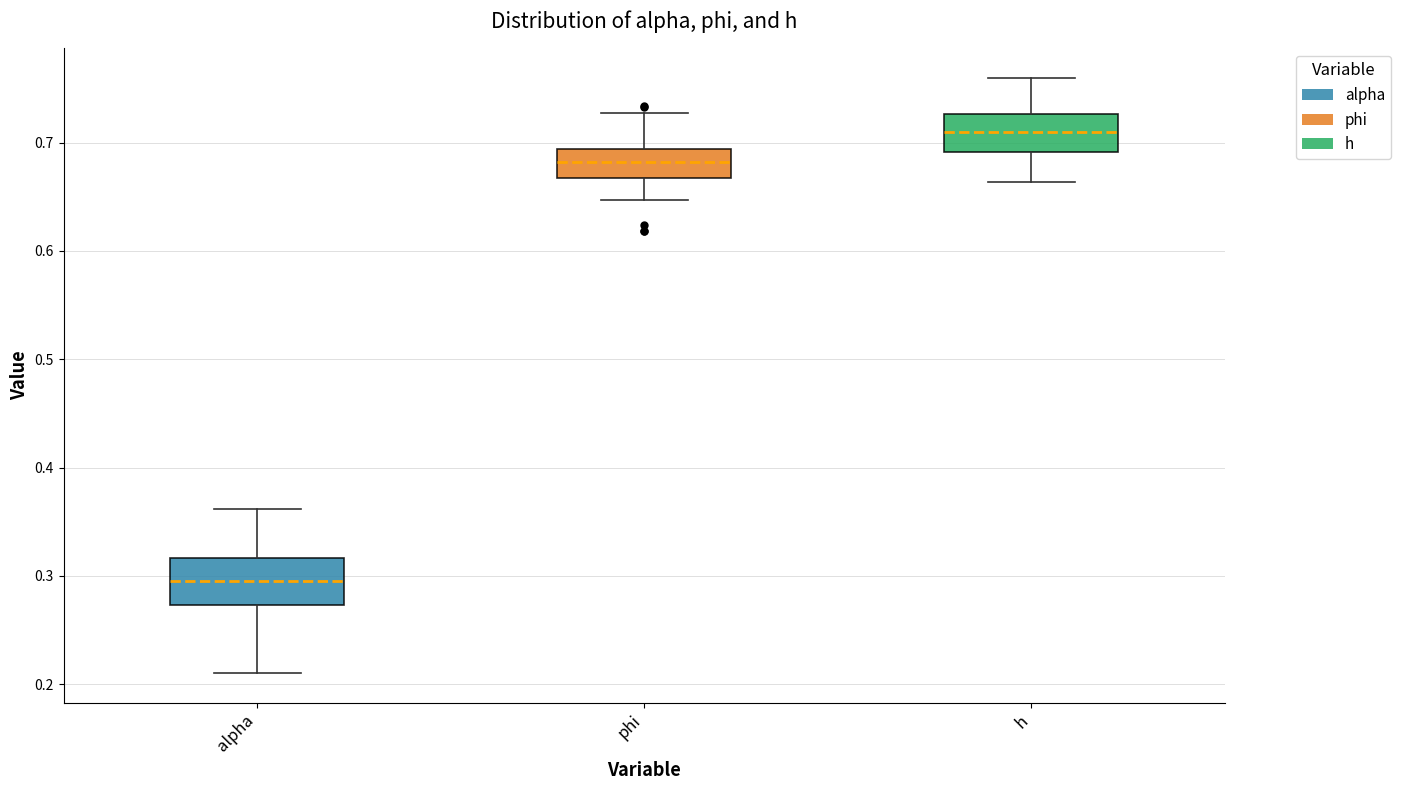

Which box's median line is the lowest?

alpha